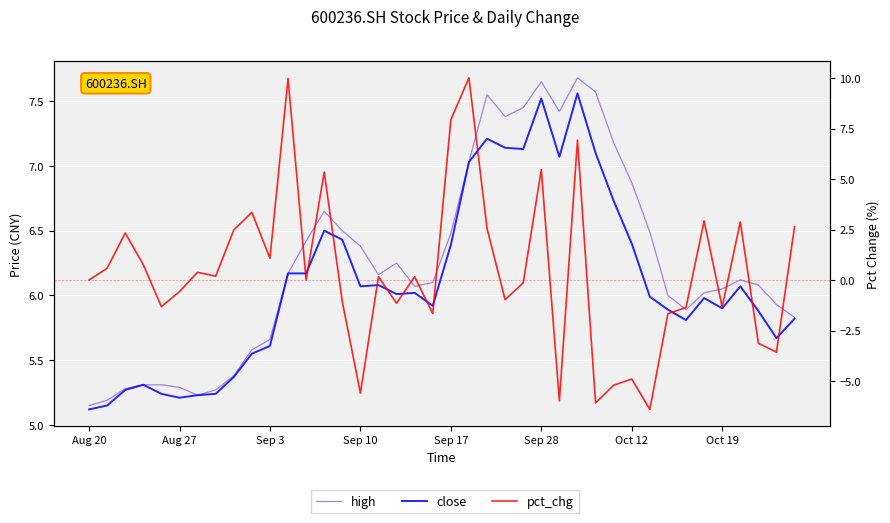

What is the difference between the high values at 23 and 28?

0.2